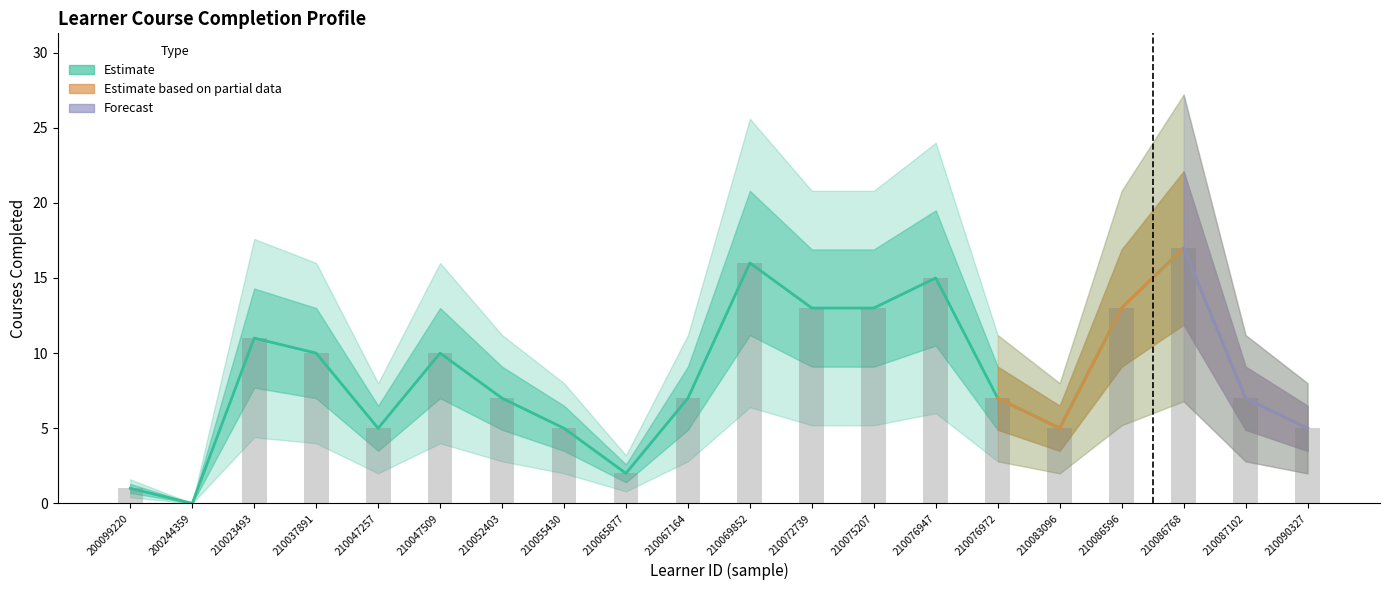

The Estimate series shows 0 at 200244359. True or false?

True